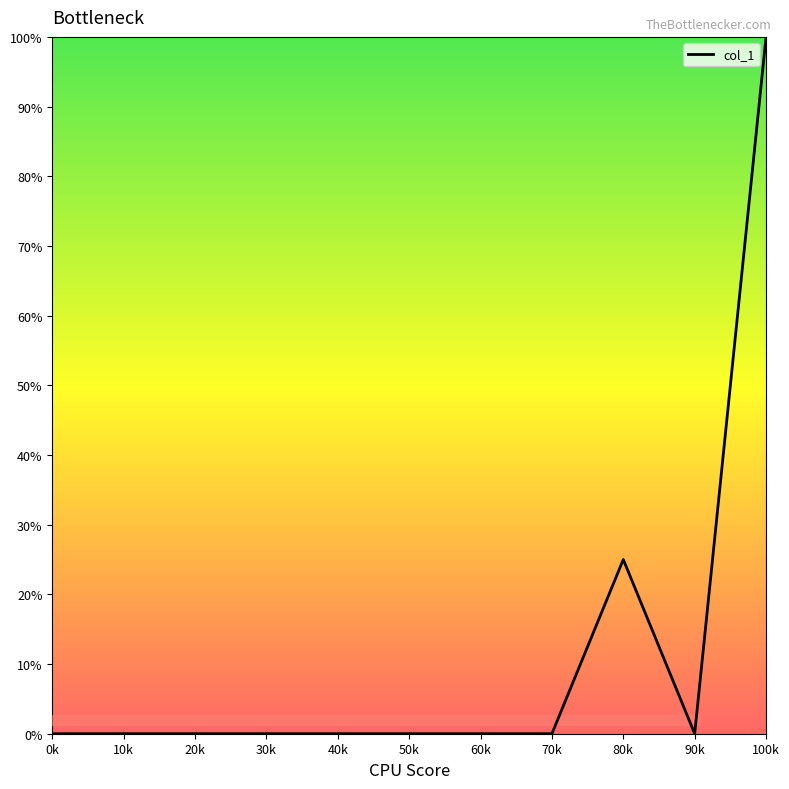

What position from the left is 80k?

9